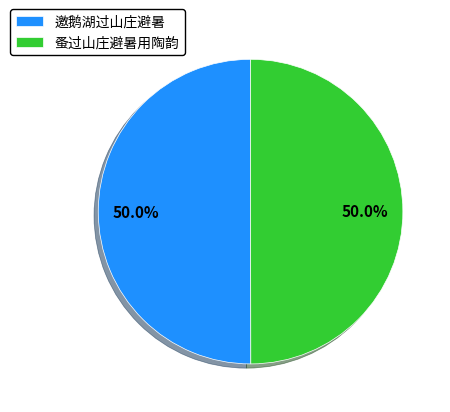

Count the number of slices in the pie.

2